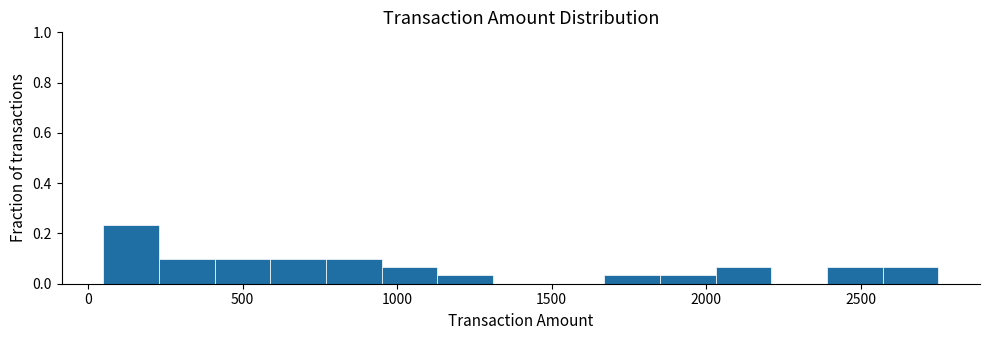

Read against the x-axis, roughly where is the centre of the tallest bar?

150